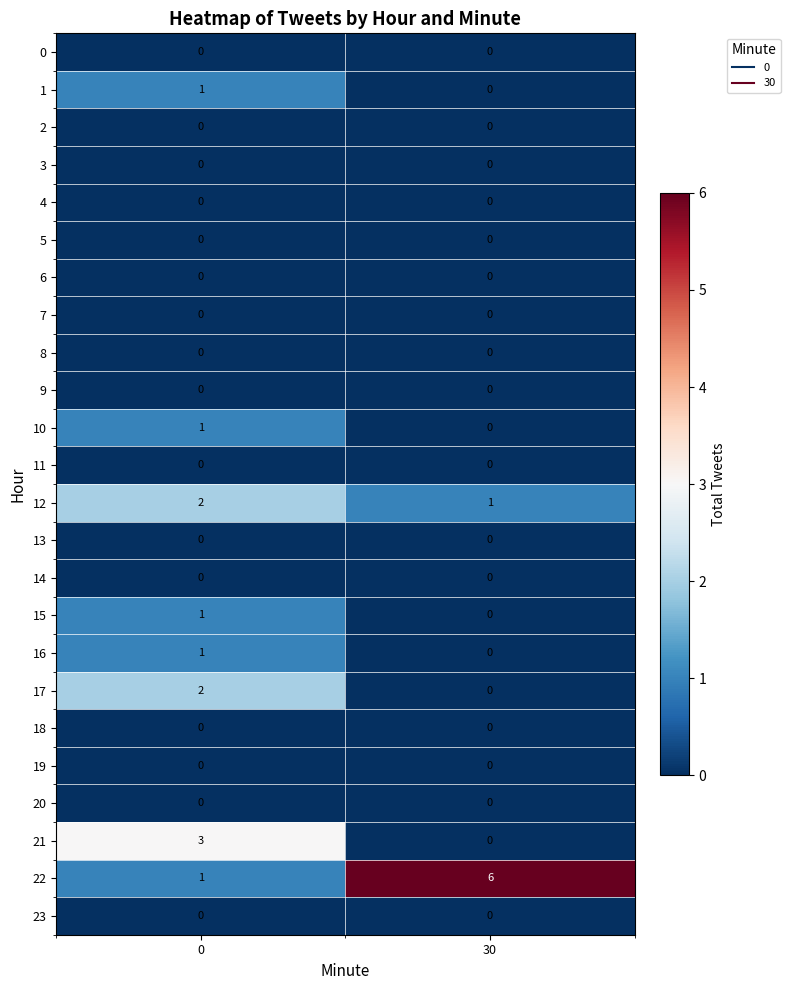

Which series changed the most between 0 and 30?

22